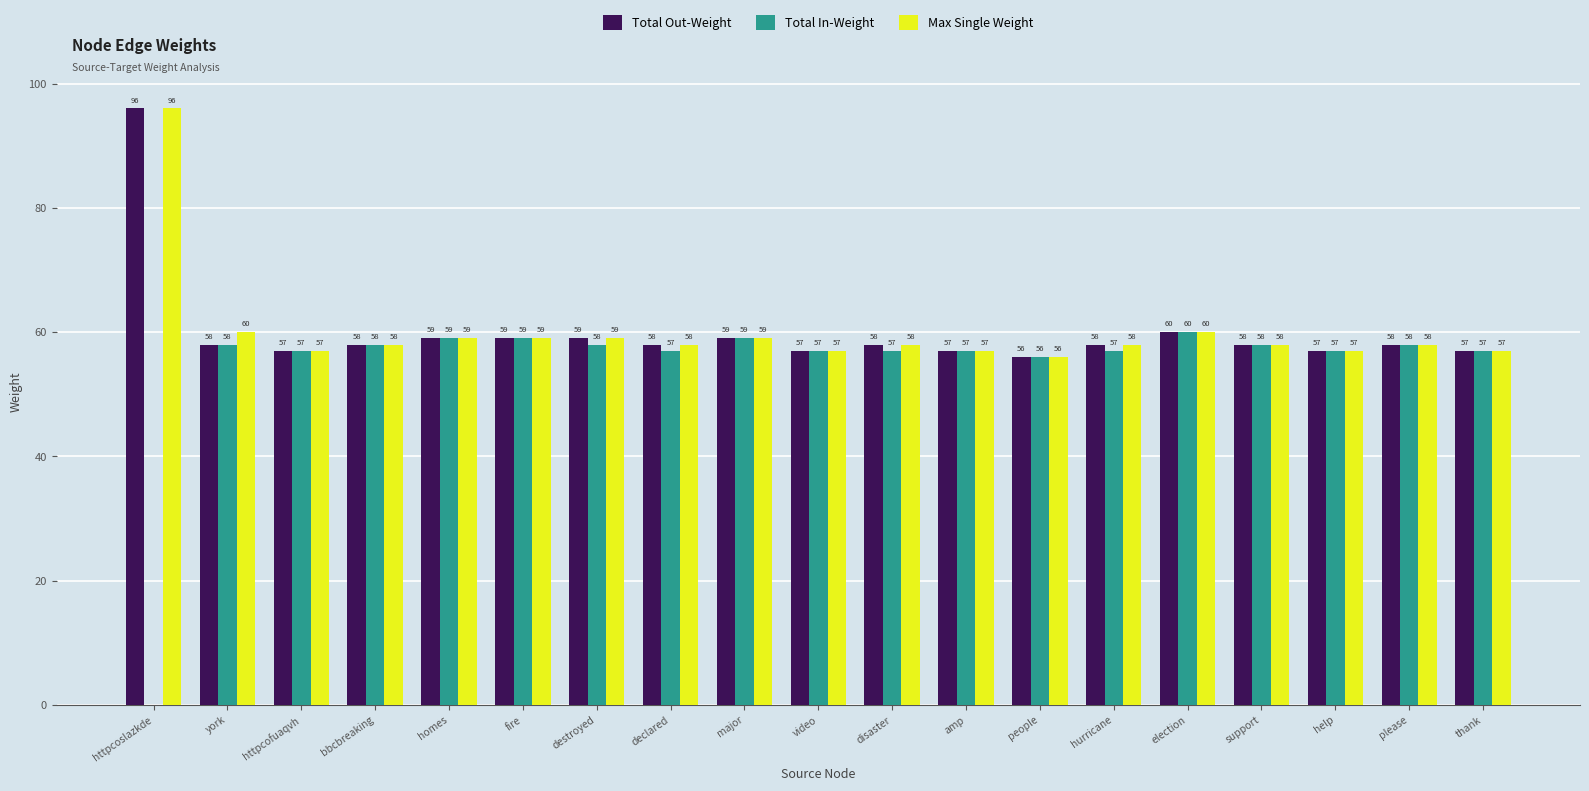

How many groups of bars are there?

19